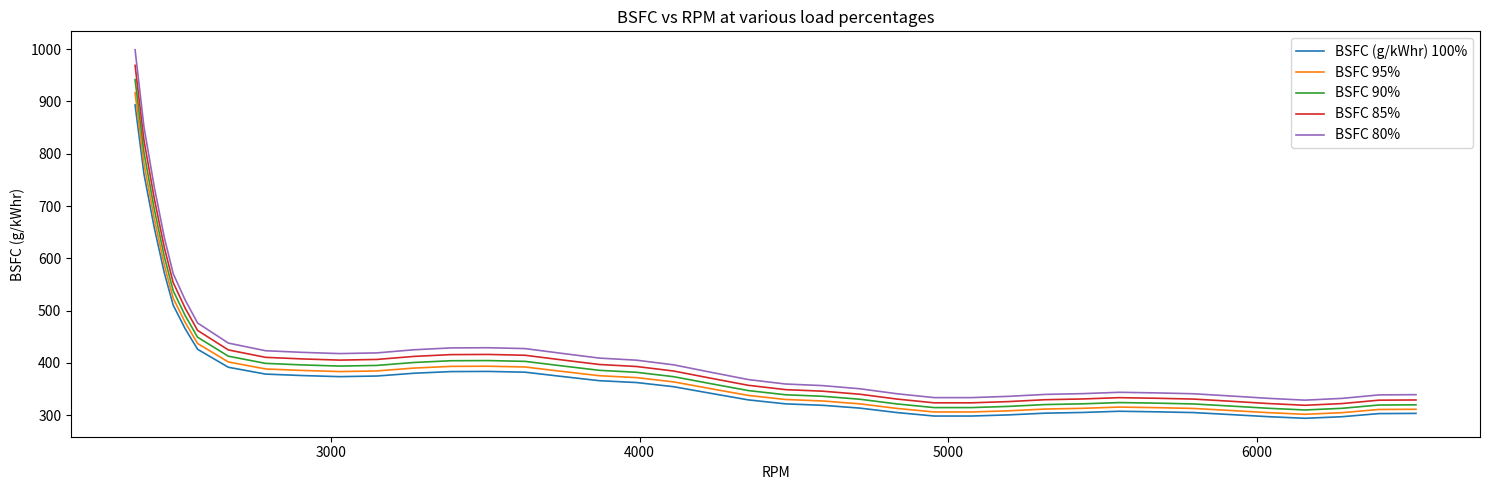

True or false: BSFC 95% and BSFC 90% cross at least once.

False